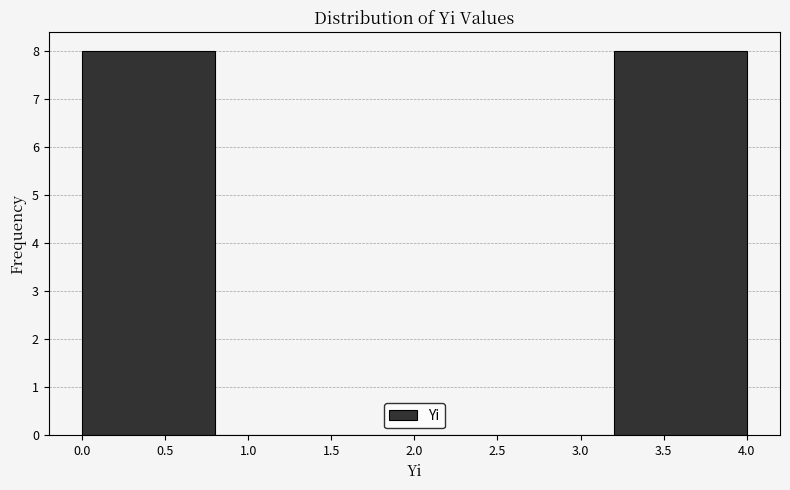

How tall is the bar that spans 3.2 to 4.0 on the x-axis? The values are not printed on the chart, so give them approximately, as read against the axis.

8